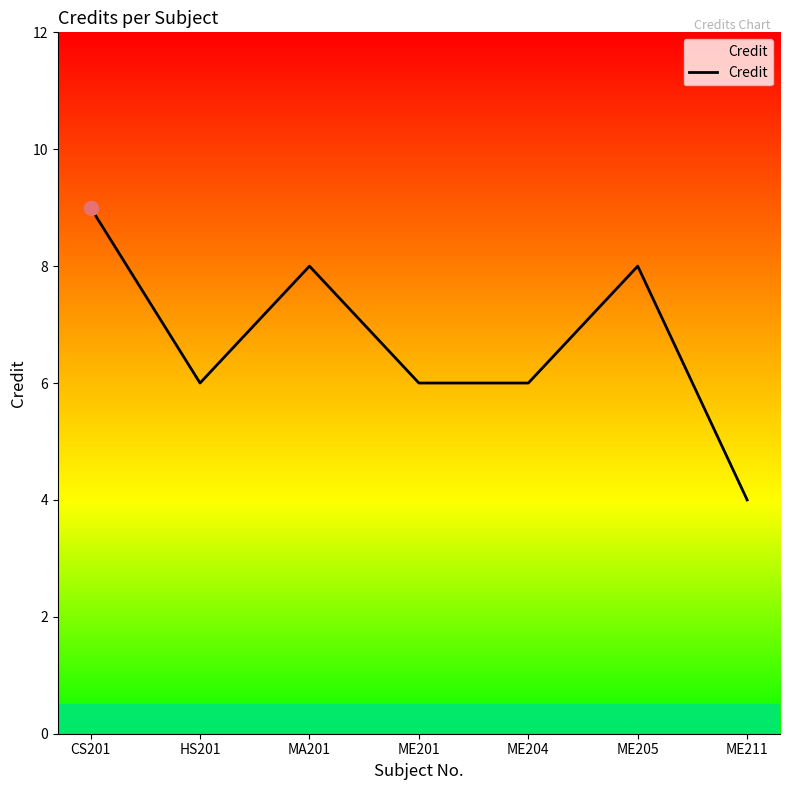

Which category has the highest value across all series?

CS201